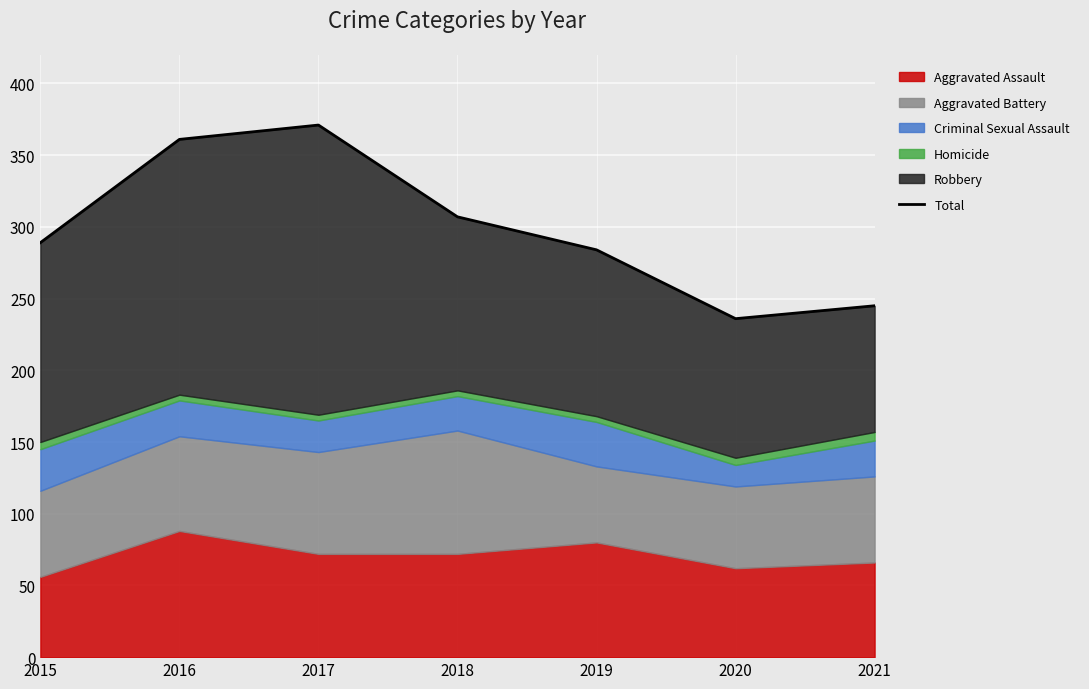

How many values are below 289?

3